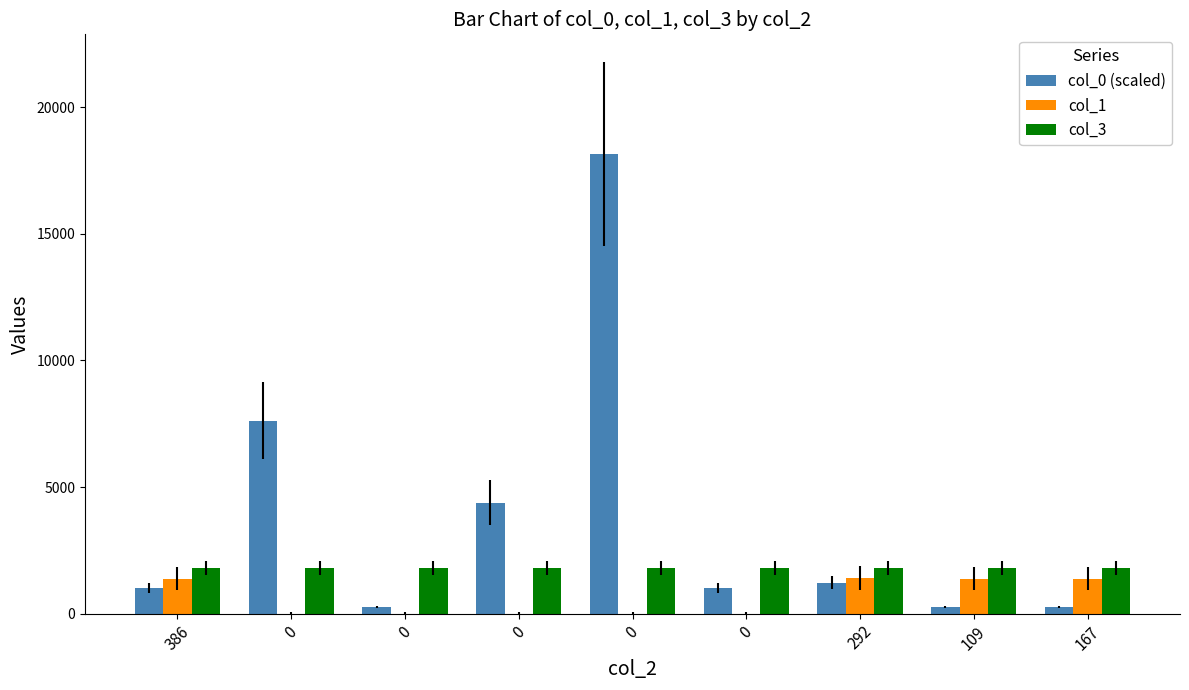

Which series has the widest spread of values?

col_0 (scaled)